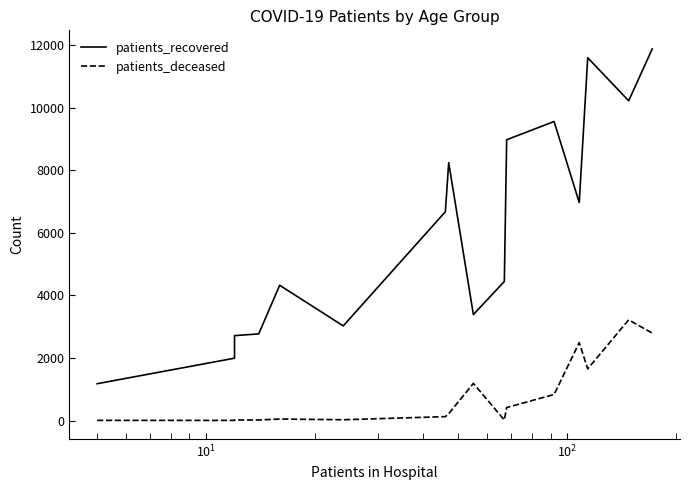

Reading right to left, list all the values displayed in this chart.

patients_recovered: 11885	10226	11603	6973	9563	8980	4447	3388	8247	6676	3026	4325	2770	2715	1993	1177
patients_deceased: 2795	3219	1653	2491	832	415	16	1187	219	124	24	47	17	16	3	4